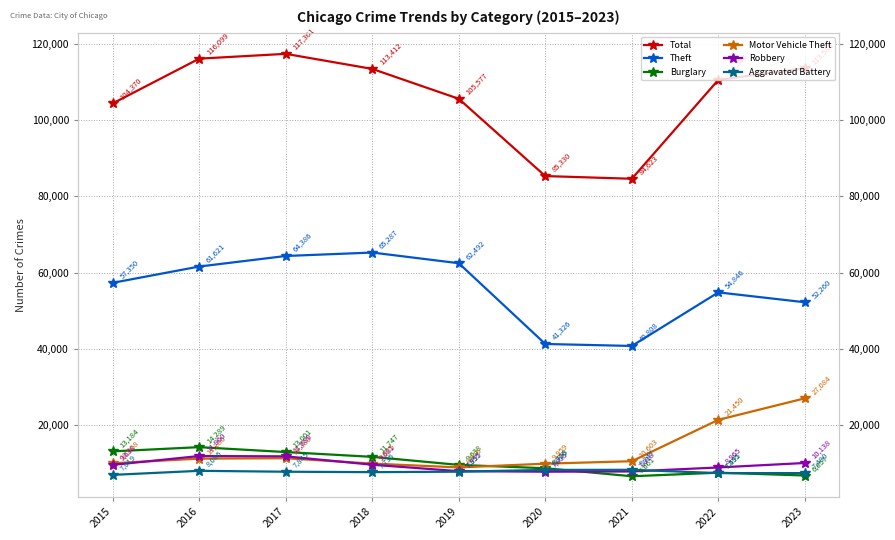

At which label does Robbery first exceed 9638?

2016